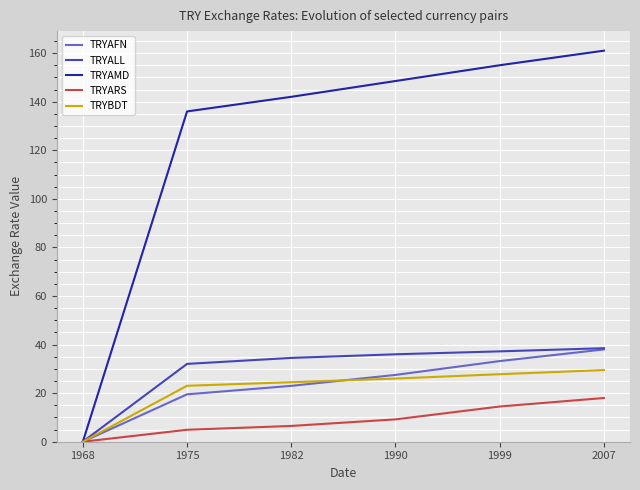

What is the sum of all TRYAMD values?

742.5